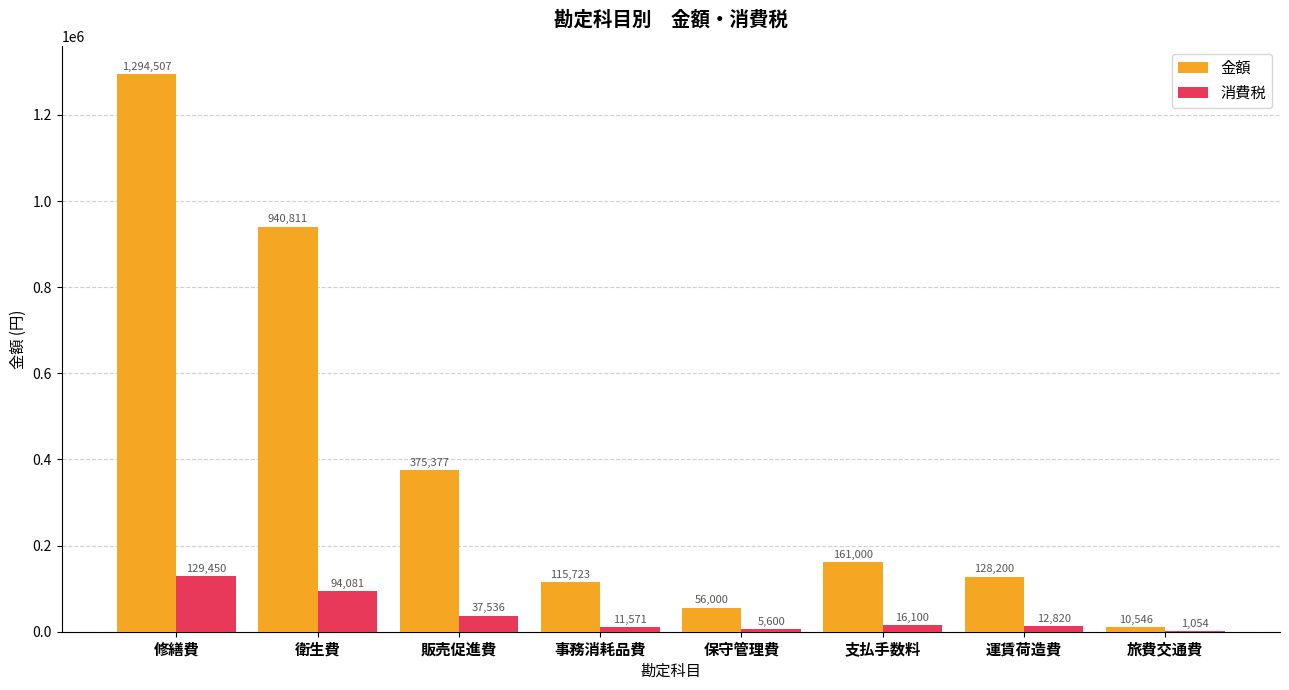

At which category is the sum across all series the highest?

修繕費